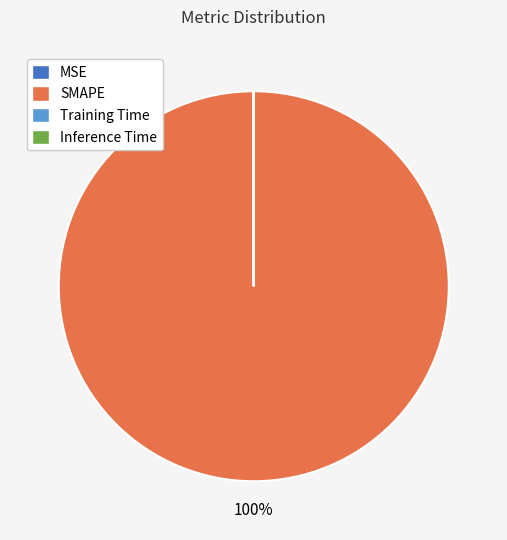

What is the largest slice in the pie chart?

SMAPE